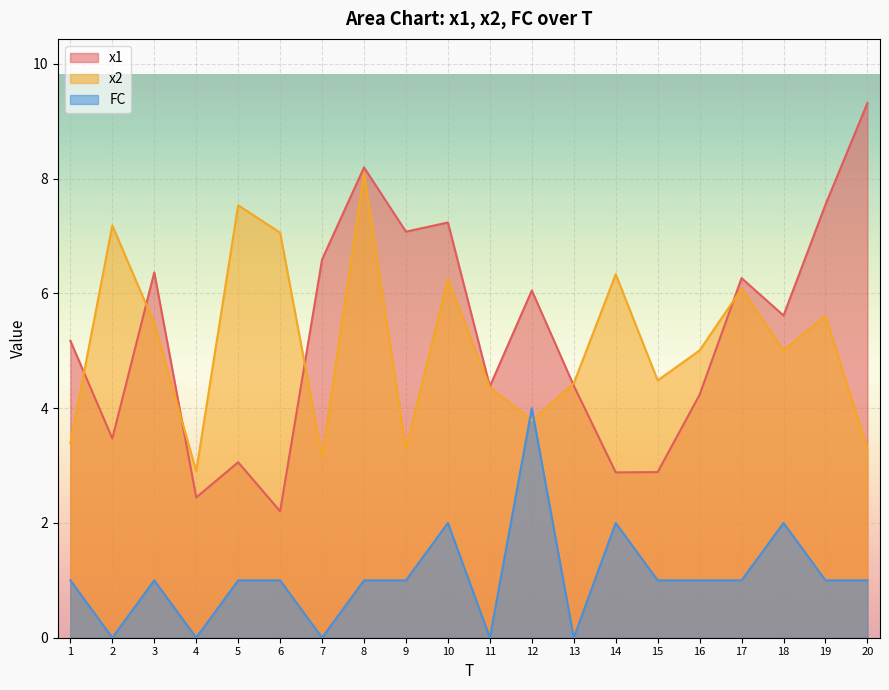

Between 11 and 12, which is larger?

12